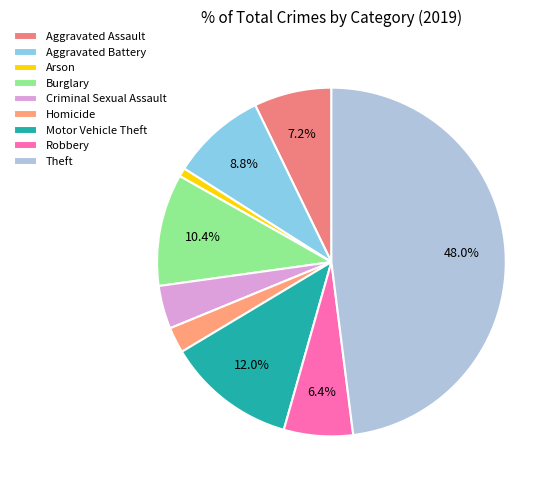

True or false: Theft accounts for 48% of the total.

True